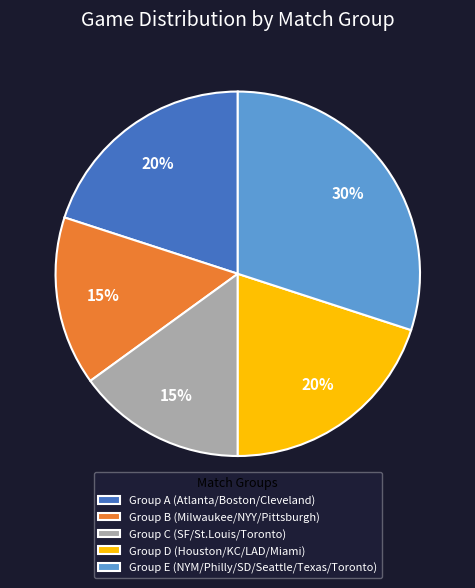

Is it true that Group C (SF/St.Louis/Toronto) is 15% of the pie?

True